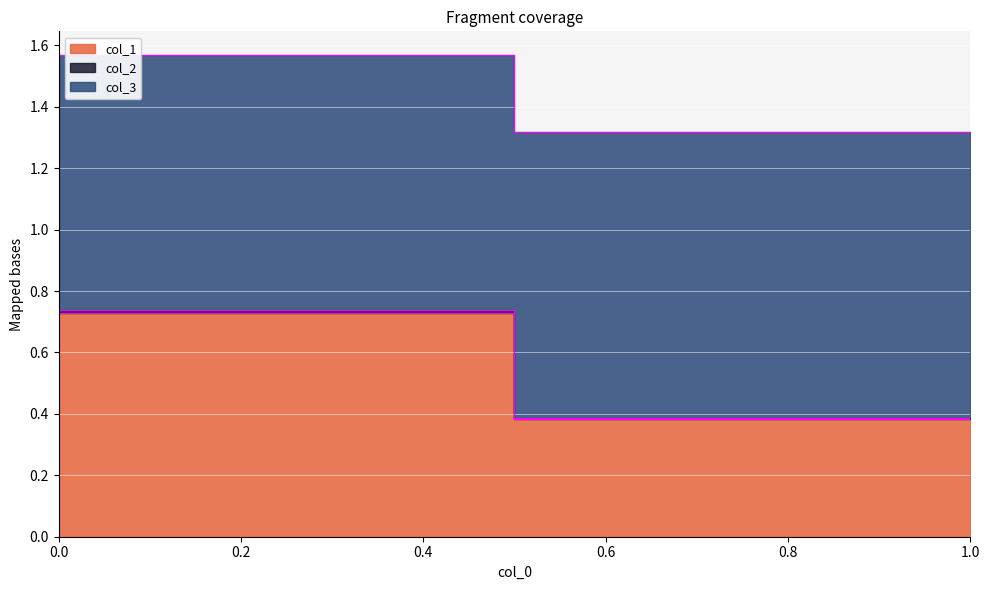

What is the difference between the col_1 values at 0 and 1?

0.3